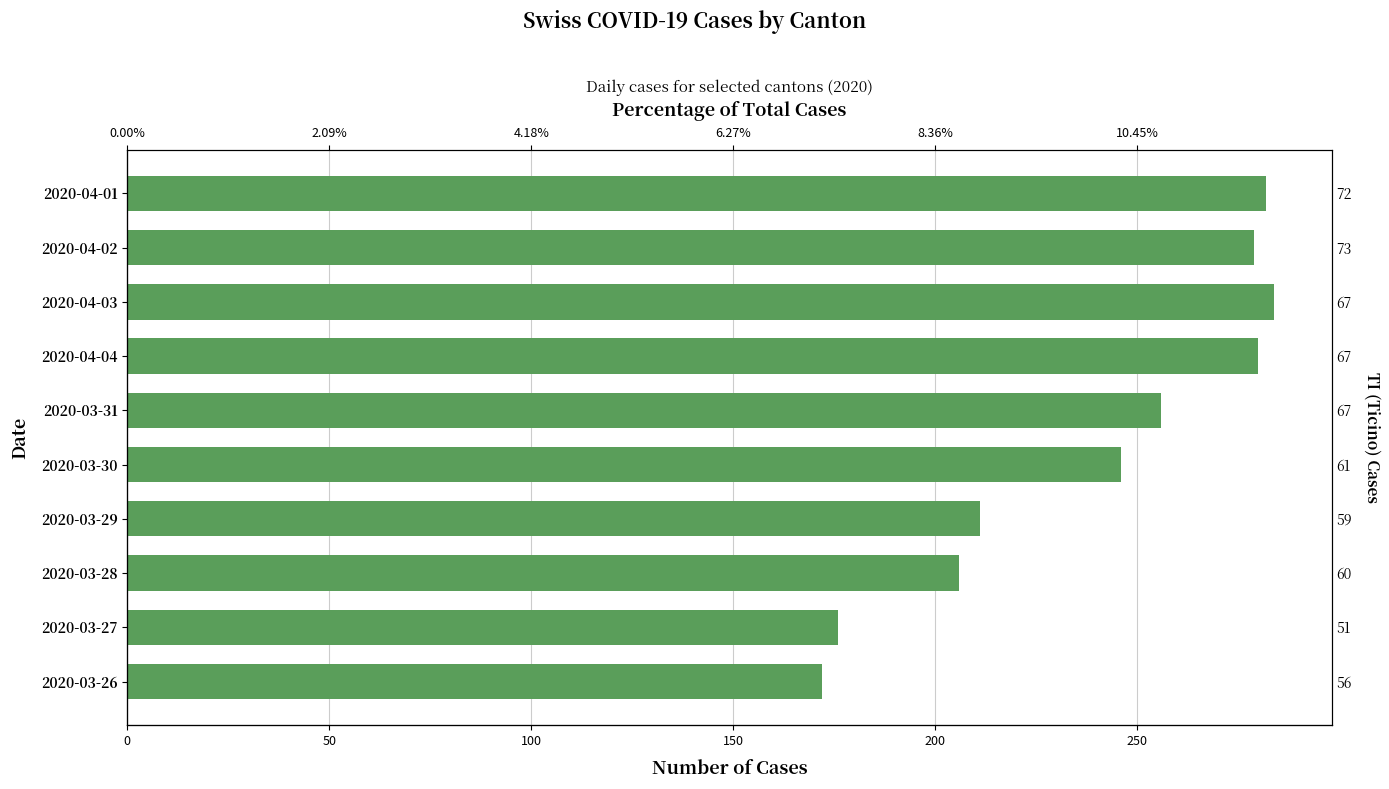

How many categories are shown in the chart?

10